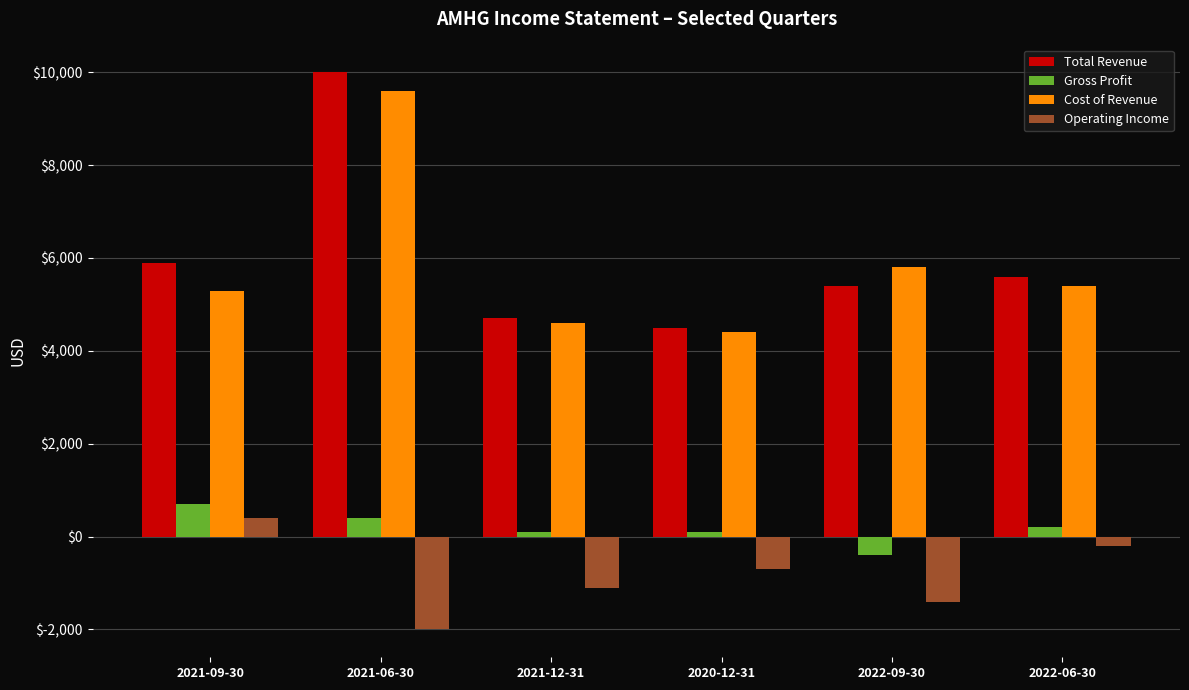

What position from the right is 2021-06-30?

5